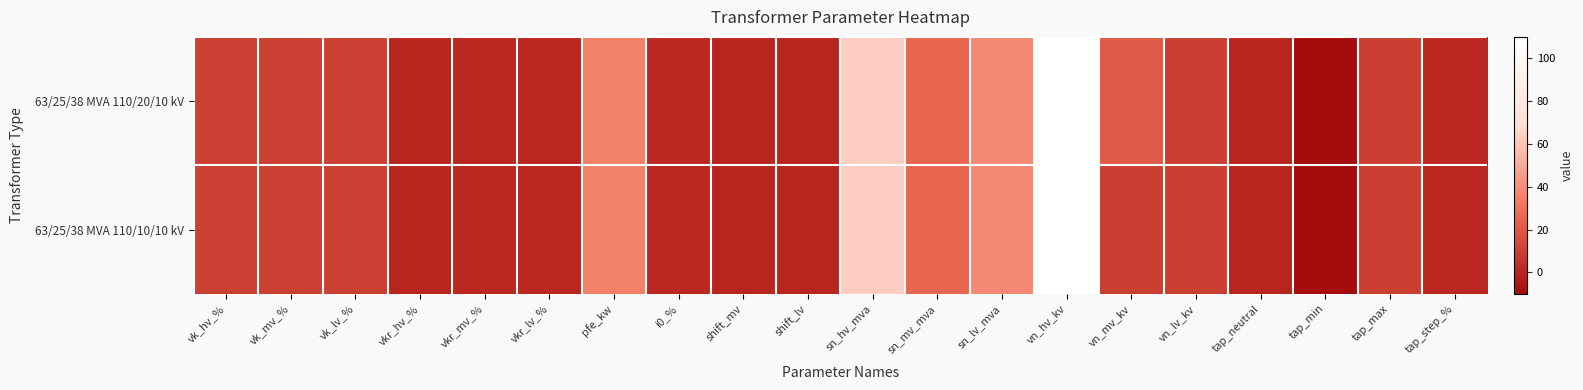

At which label does 63/25/38 MVA 110/20/10 kV reach its minimum?

tap_min